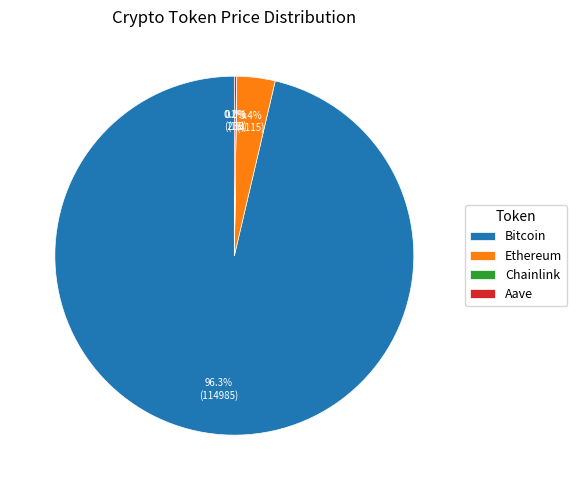

Is the sum of Bitcoin and Ethereum greater than half?

Yes